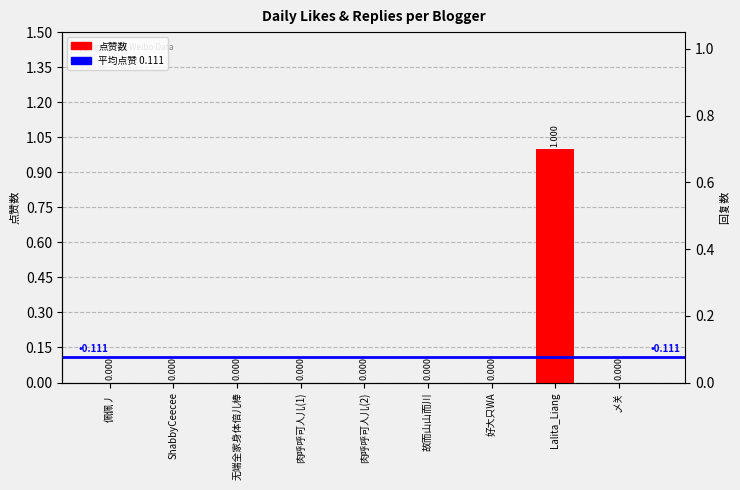

Which label corresponds to the smallest value in the chart?

佩佩丿